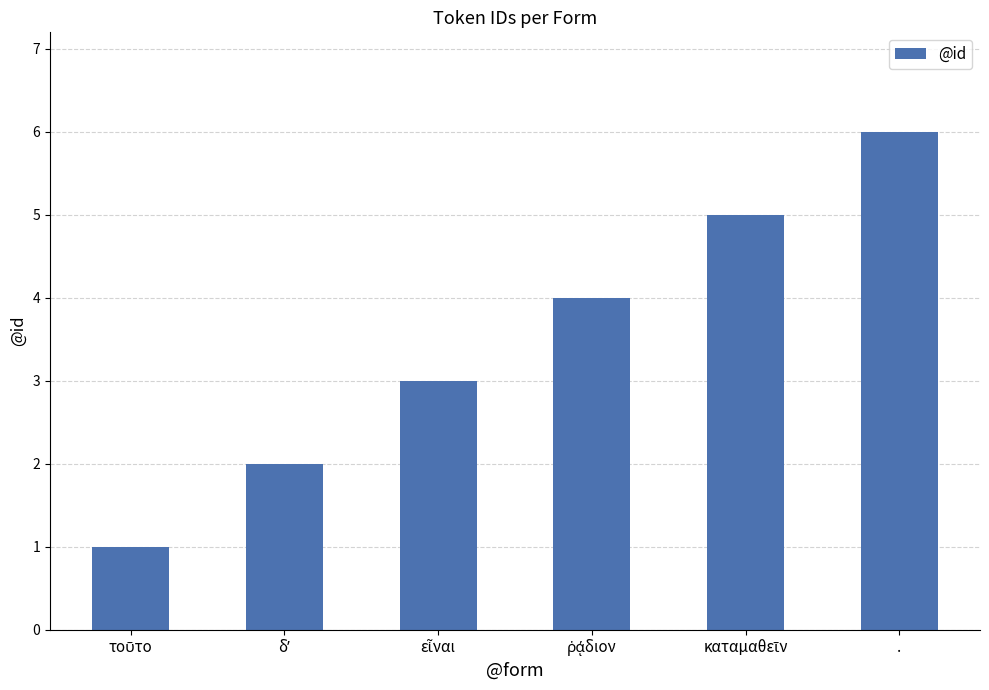

What position from the left is .?

6